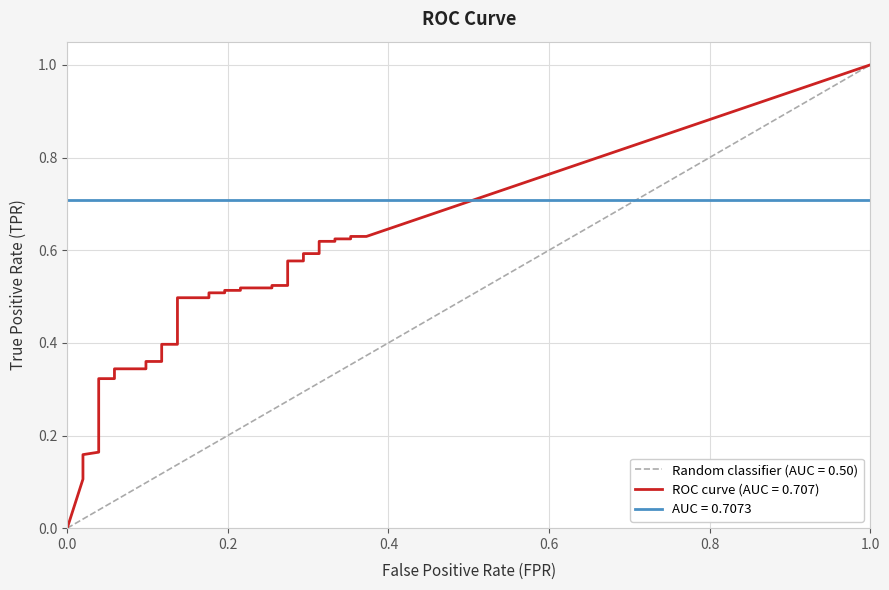

At which category is the sum across all series the highest?

39